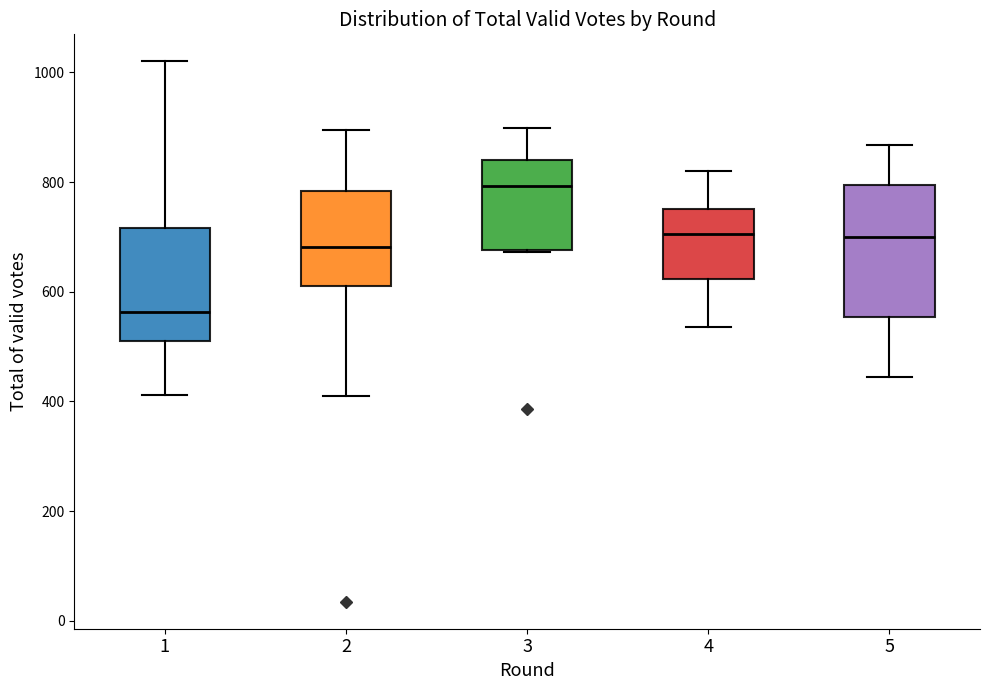

Reading left to right, read every box against the y-axis: the position of its median line, the range the box covers, and the ends of its whiskers. The values are not printed on the chart, so give them approximately, as read against the axis.

1: median 560, box 520 to 720, whiskers 420 to 1020
2: median 680, box 620 to 780, whiskers 420 to 900
3: median 800, box 680 to 840, whiskers 680 to 900
4: median 700, box 620 to 760, whiskers 540 to 820
5: median 700, box 560 to 800, whiskers 440 to 860